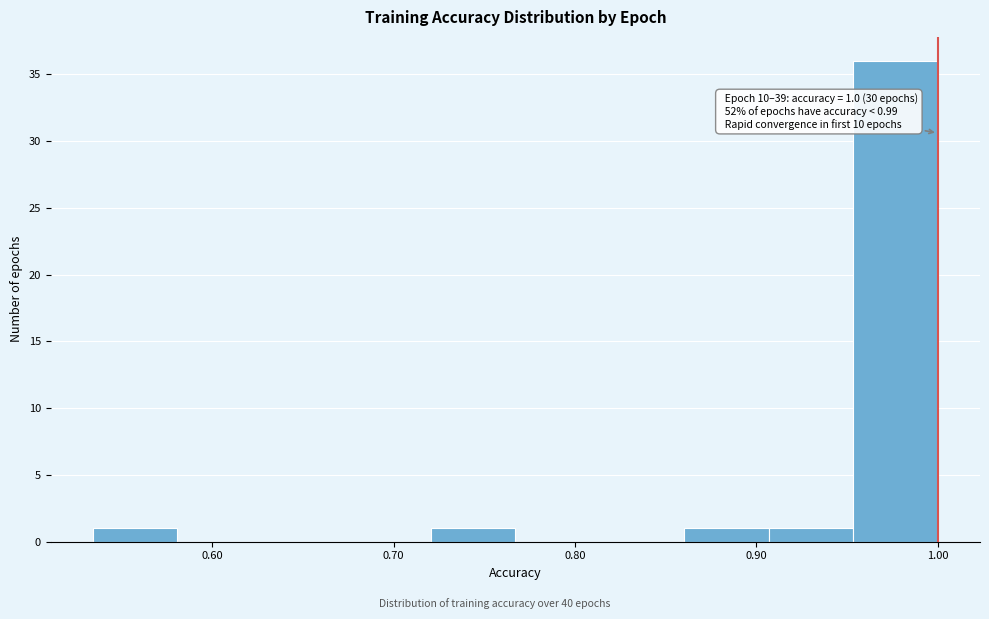

Which range on the x-axis has the tallest bar?

0.95 to 1.00